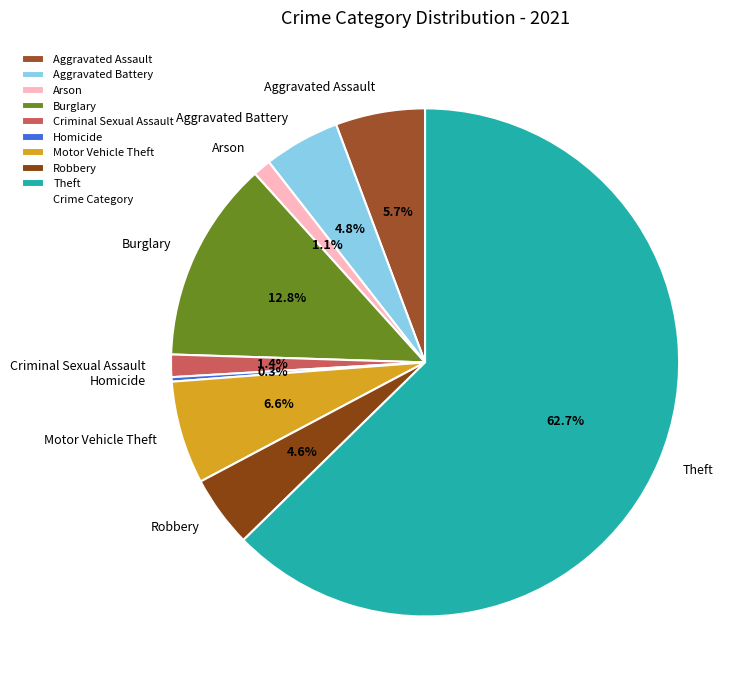

How much of the chart is everything except Homicide?

99.7%